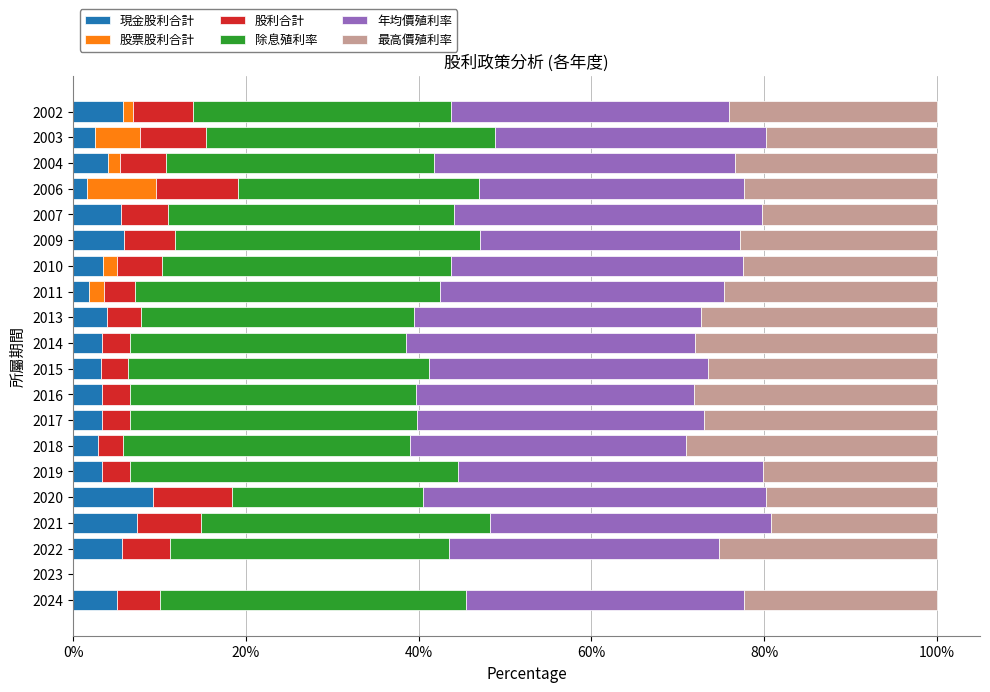

What are all the series names shown in the legend?

現金股利合計, 股票股利合計, 股利合計, 除息殖利率, 年均價殖利率, 最高價殖利率